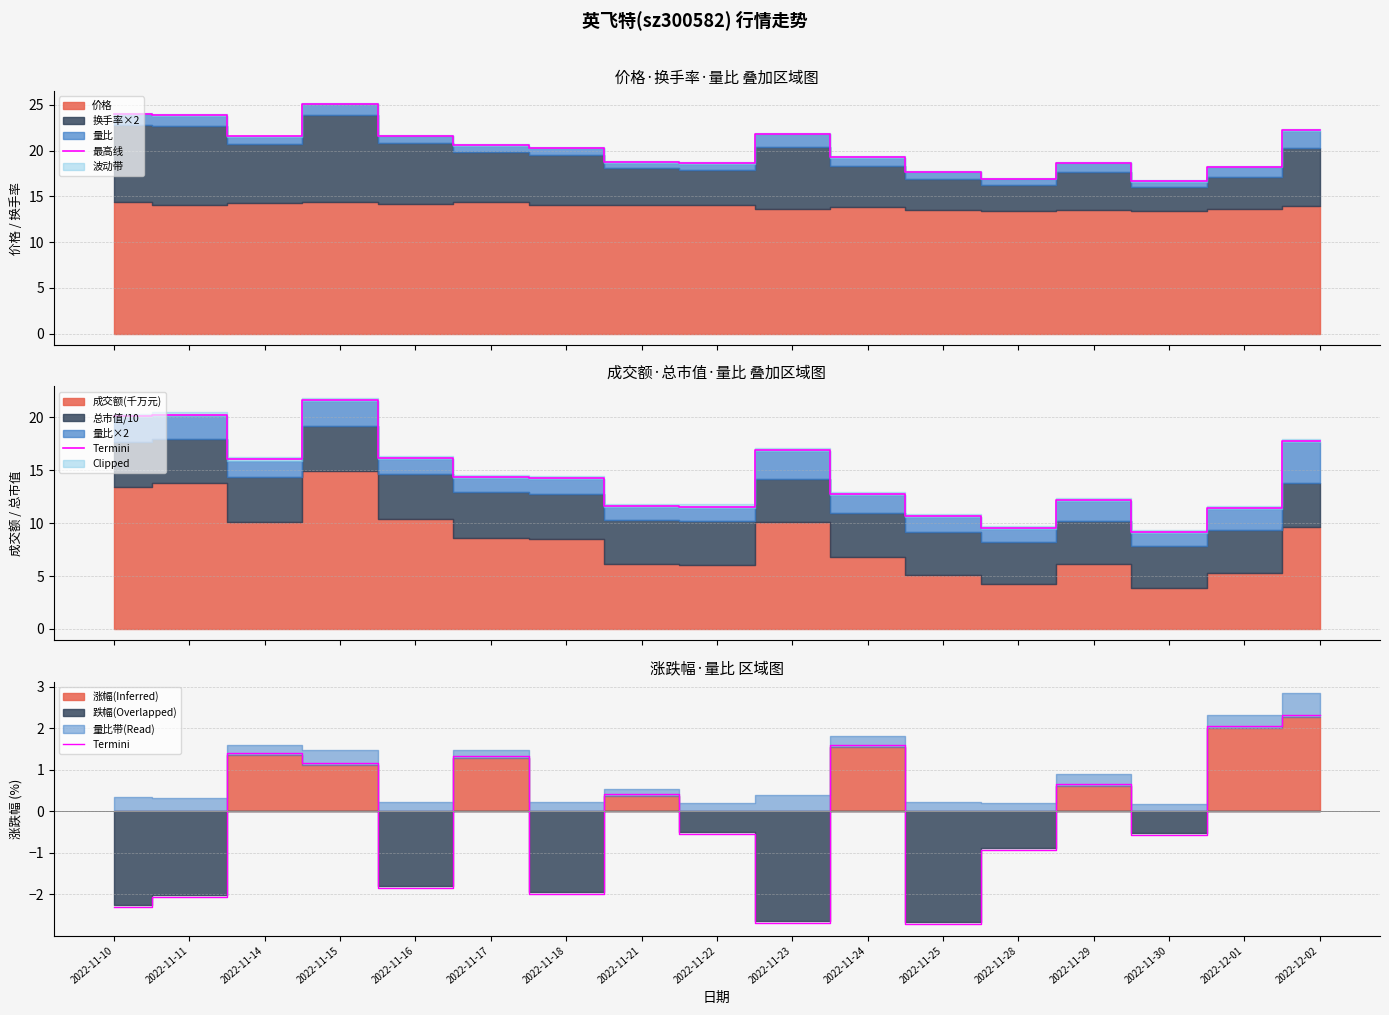

Which series has the largest total across all categories?

最高线